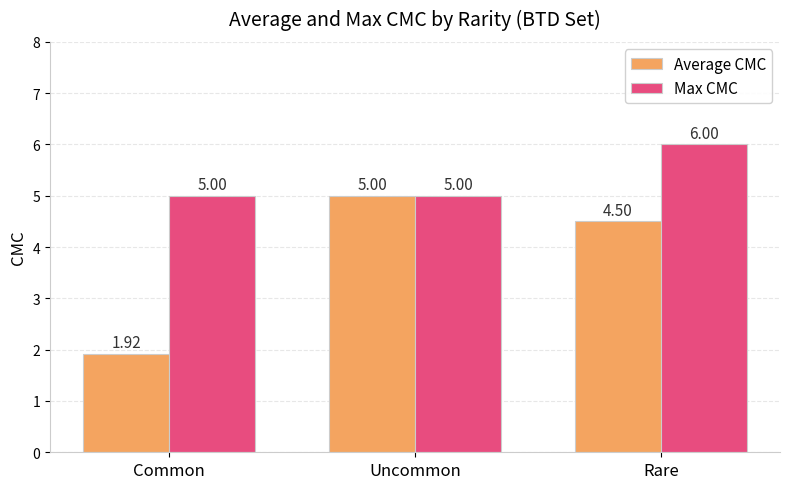

List the series in order of their overall mean, lowest first.

Average CMC, Max CMC